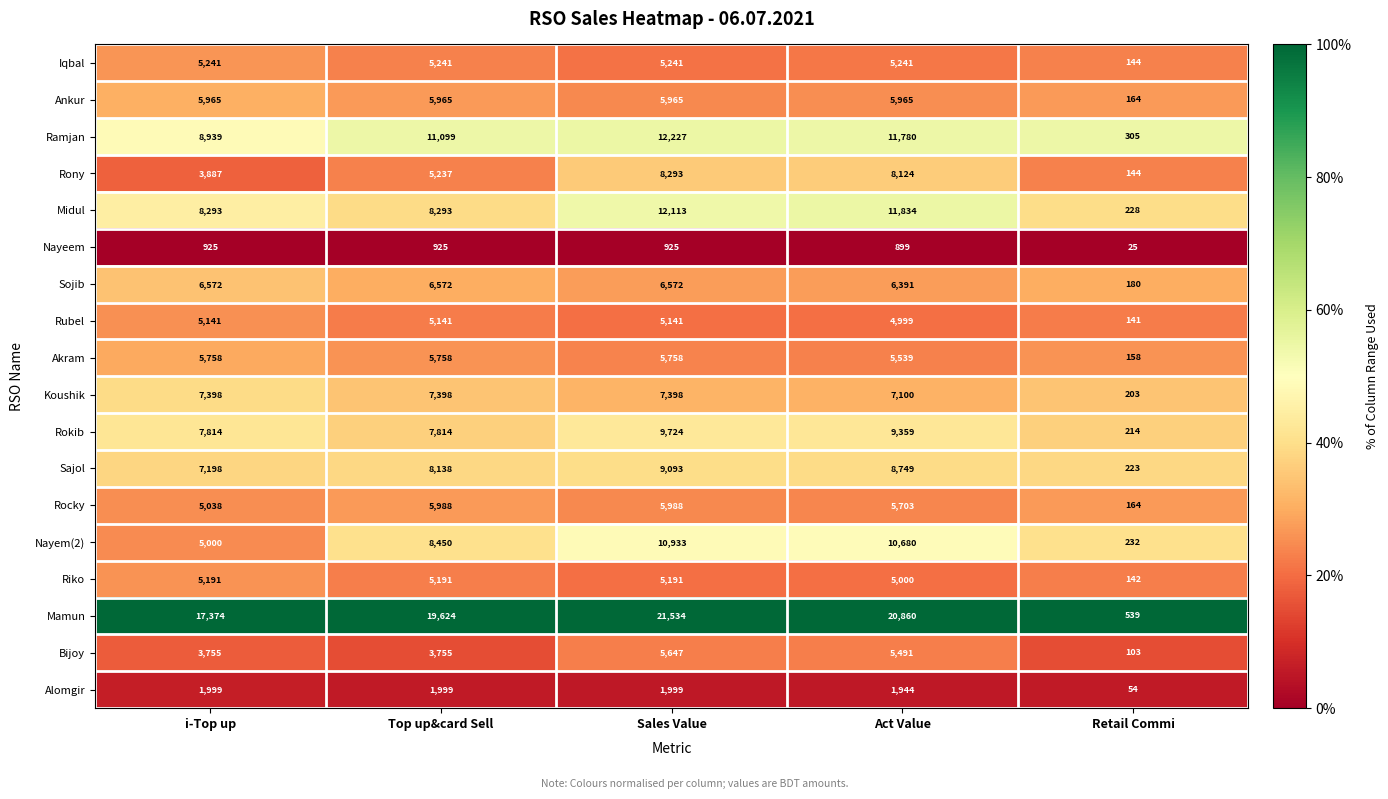

What is the minimum value shown in the chart?

25